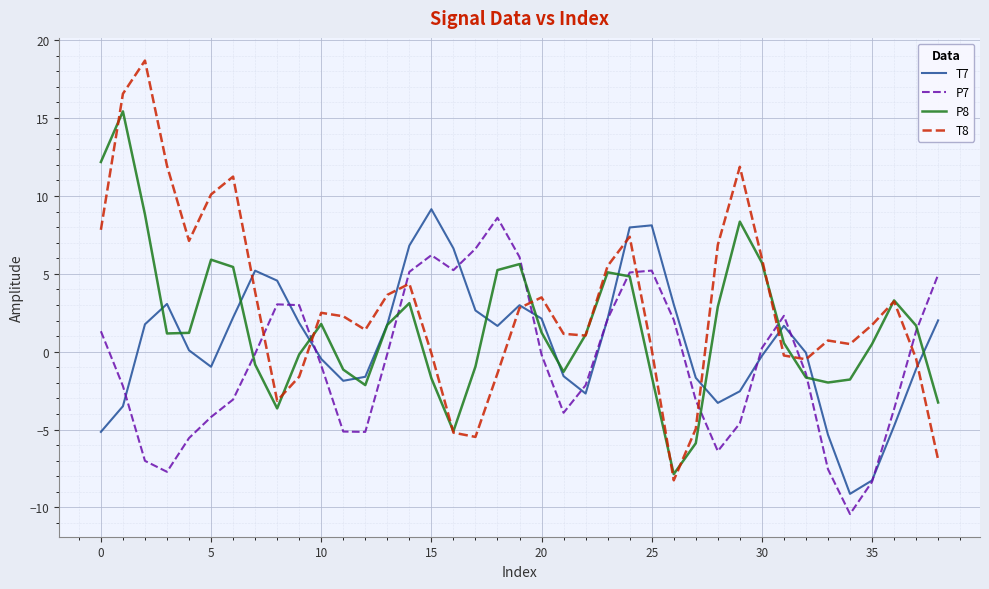

Which series has the largest total across all categories?

T8